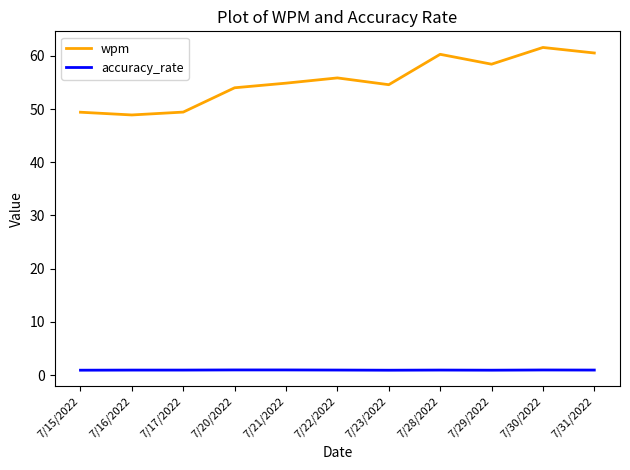

What is the average value of the wpm series?

55.3